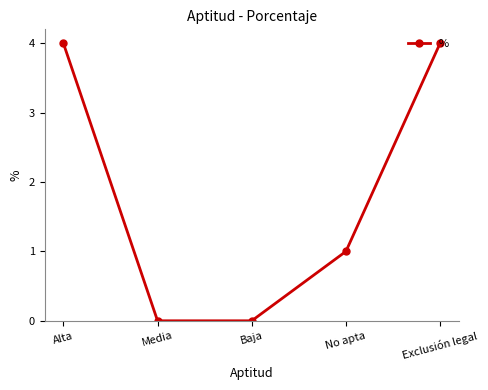

Between Exclusión legal and No apta, which is larger?

Exclusión legal